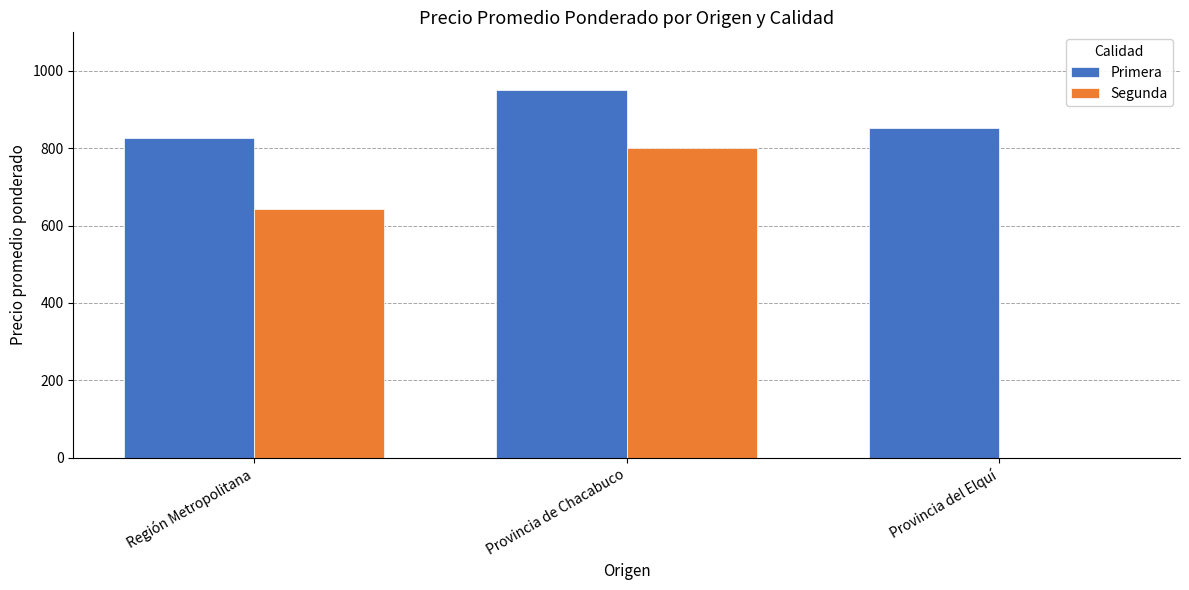

Which series has the widest spread of values?

Segunda